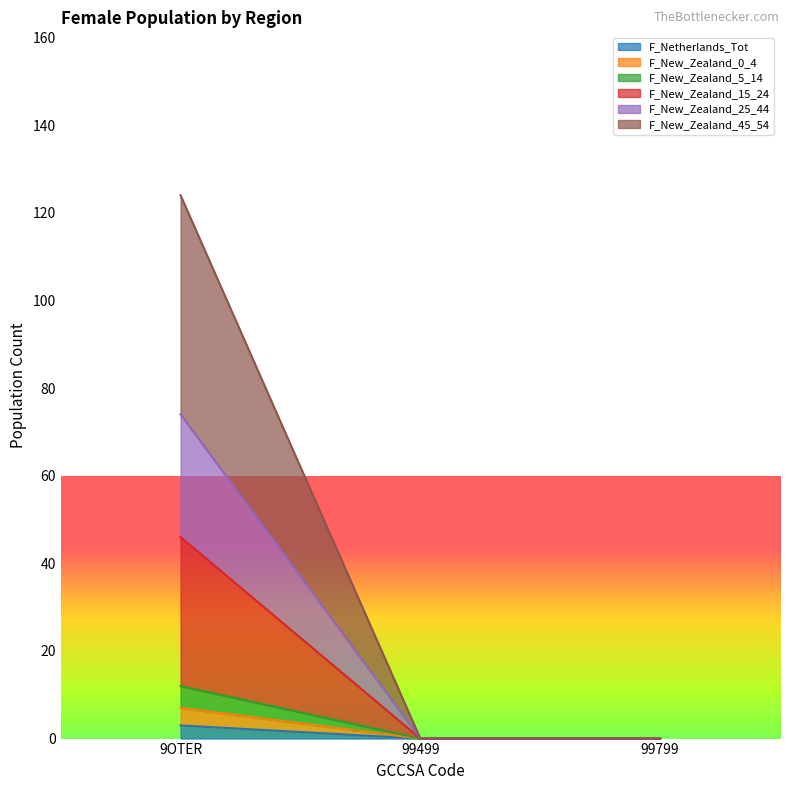

Reading left to right, transcribe all the data shown in this chart.

F_Netherlands_Tot: 3	0	0
F_New_Zealand_0_4: 7	0	0
F_New_Zealand_5_14: 12	0	0
F_New_Zealand_15_24: 46	0	0
F_New_Zealand_25_44: 74	0	0
F_New_Zealand_45_54: 124	0	0